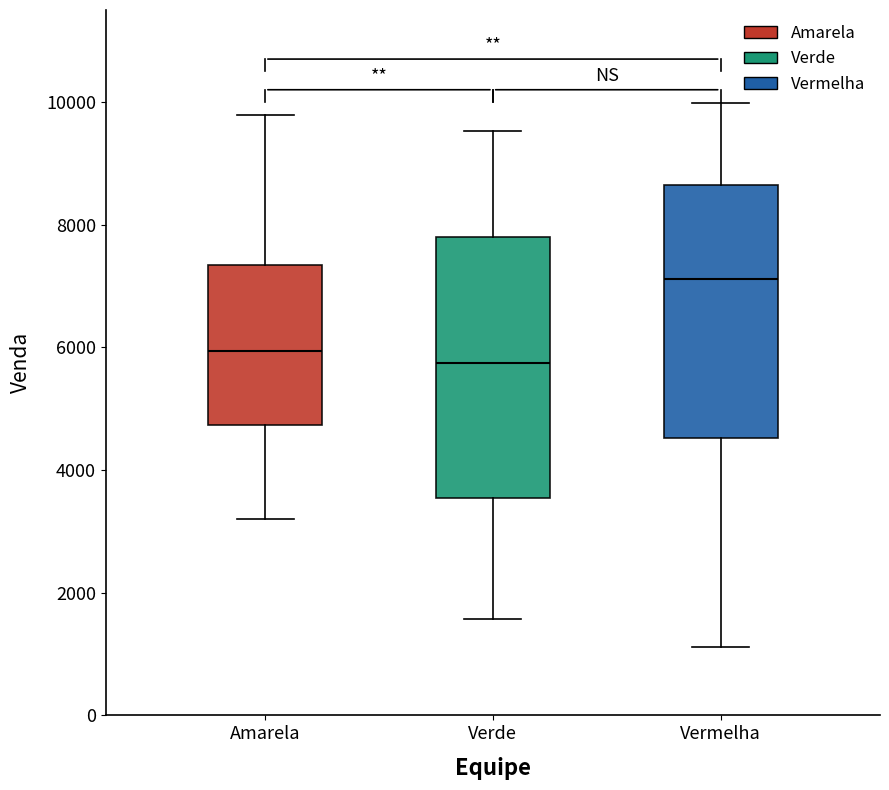

Reading left to right, read every box against the y-axis: the position of its median line, the range the box covers, and the ends of its whiskers. The values are not printed on the chart, so give them approximately, as read against the axis.

Amarela: median 6000, box 4800 to 7400, whiskers 3200 to 9800
Verde: median 5800, box 3600 to 7800, whiskers 1600 to 9600
Vermelha: median 7200, box 4600 to 8600, whiskers 1200 to 10000